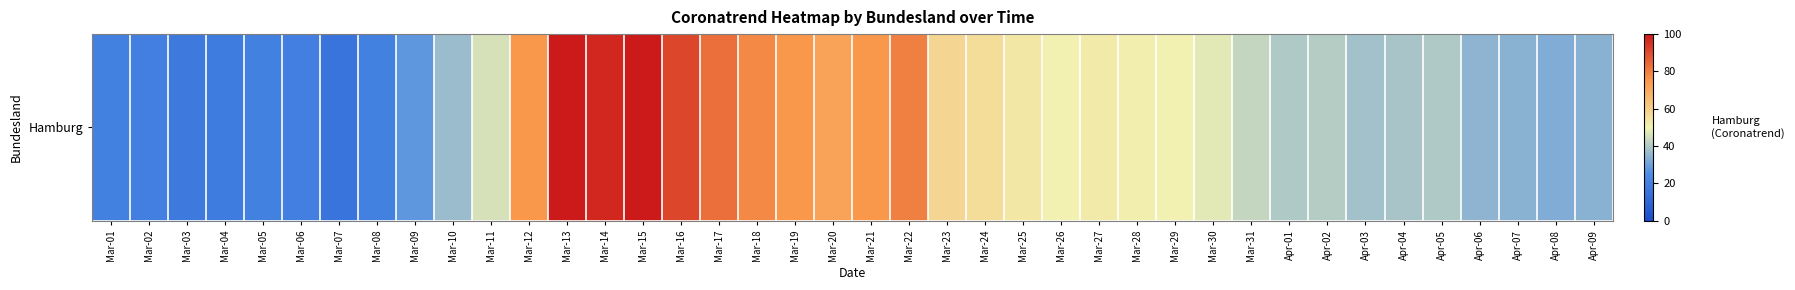

Is it true that the value at Mar-08 is 0.2?

True